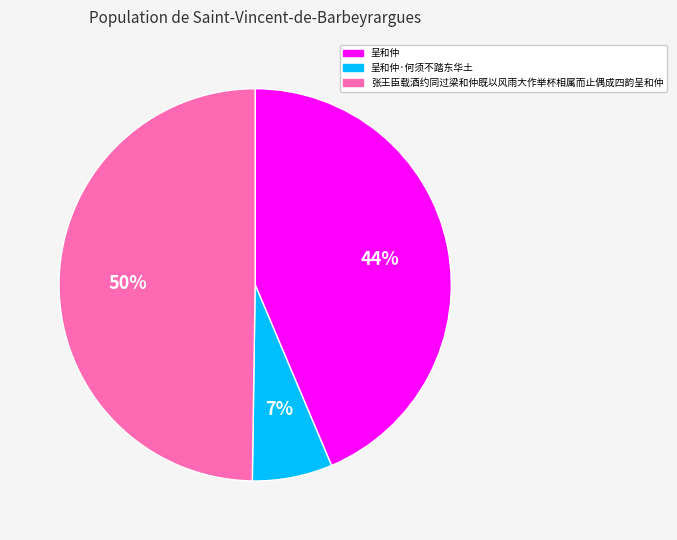

Is it true that 张王臣载酒约同过梁和仲既以风雨大作举杯相属而止偶成四韵呈和仲 is 50% of the pie?

True